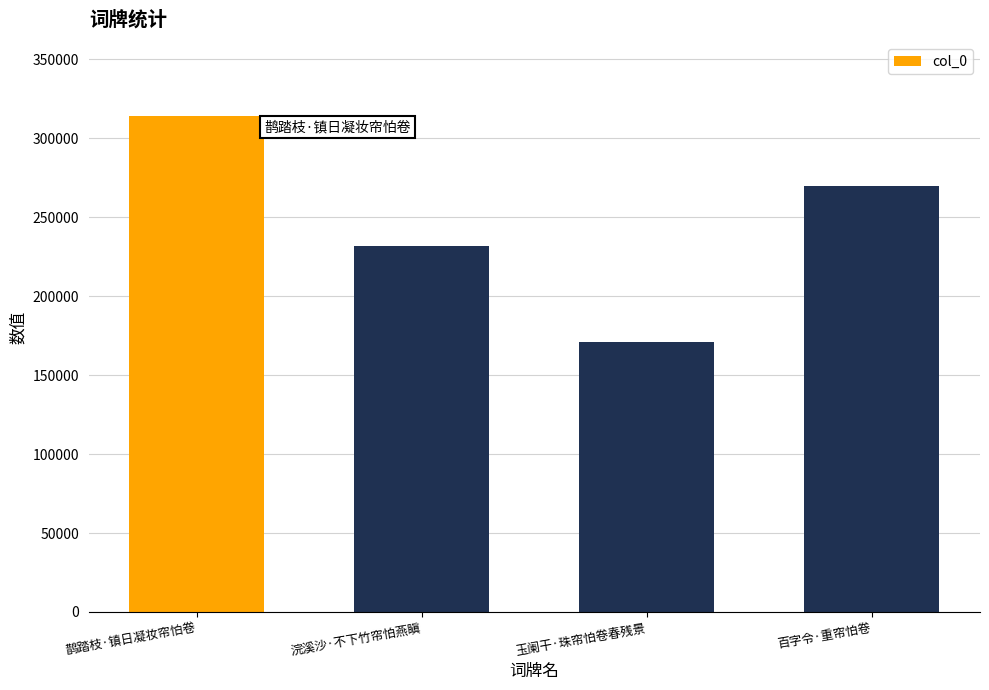

The chart shows a value of 171020 at 玉阑干·珠帘怕卷春残景. True or false?

True